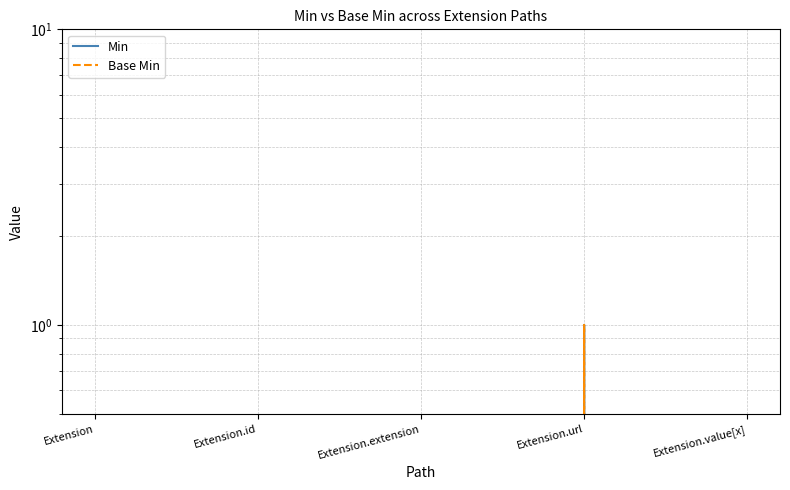

True or false: Base Min and Min intersect in this chart.

False